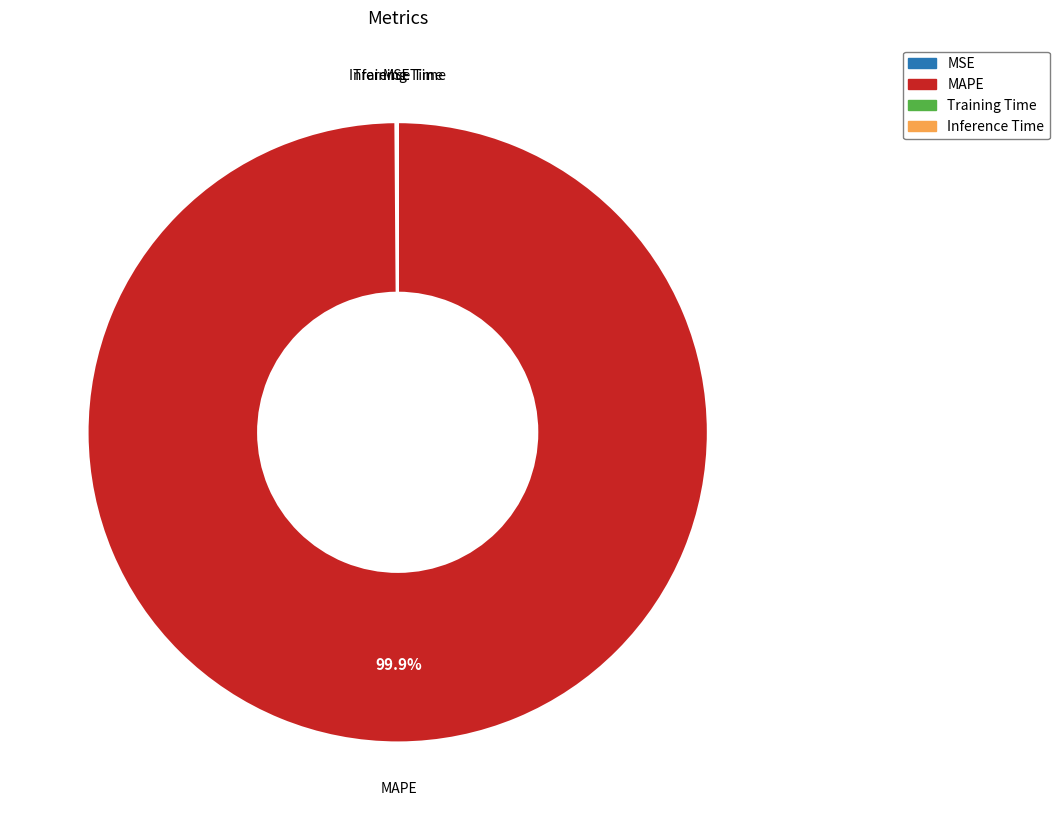

Which category has the biggest portion of the pie?

MAPE